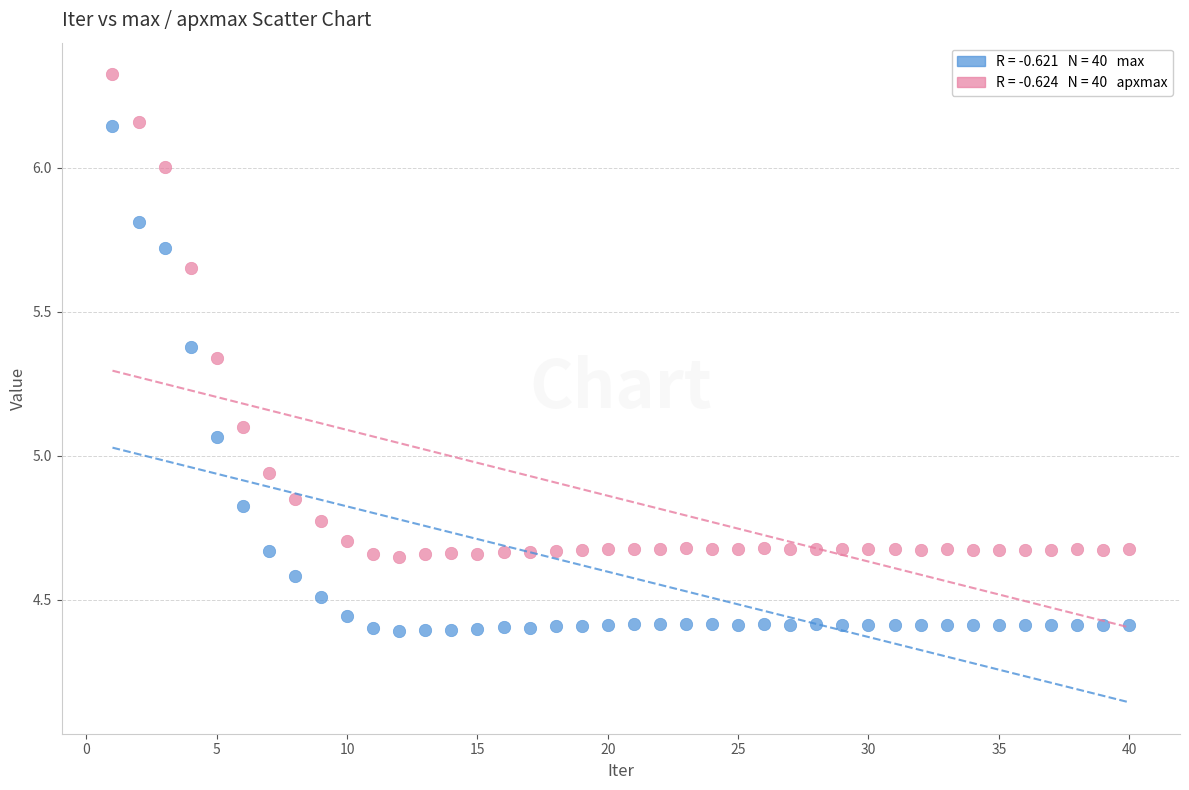

Across all data points, what is the range of Y values (max minus min)?

1.9